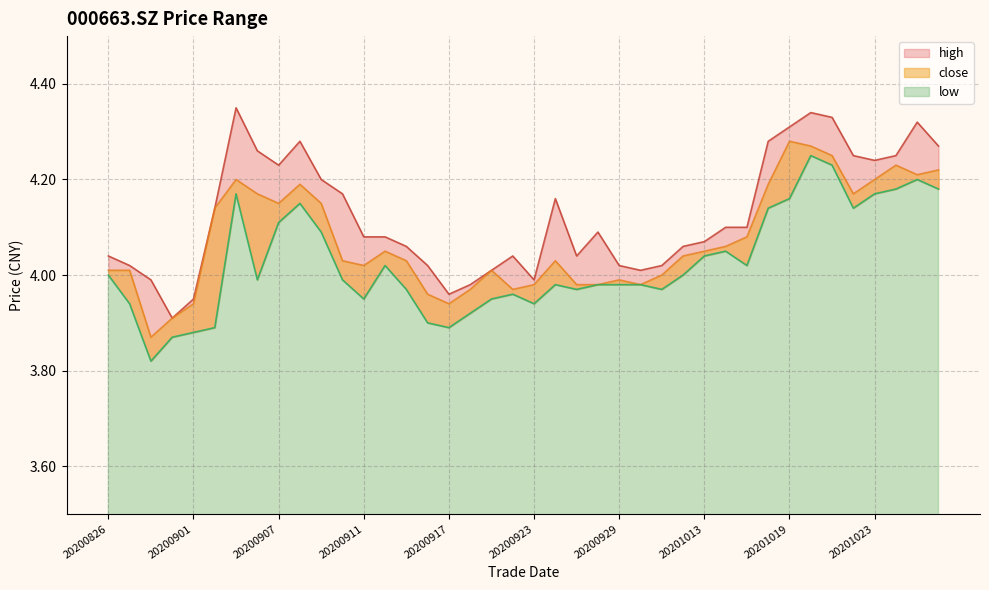

What are all the series names shown in the legend?

high, close, low